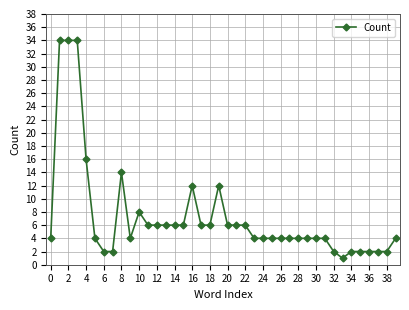

True or false: there are more than 2 points higher than both neighbors.

True